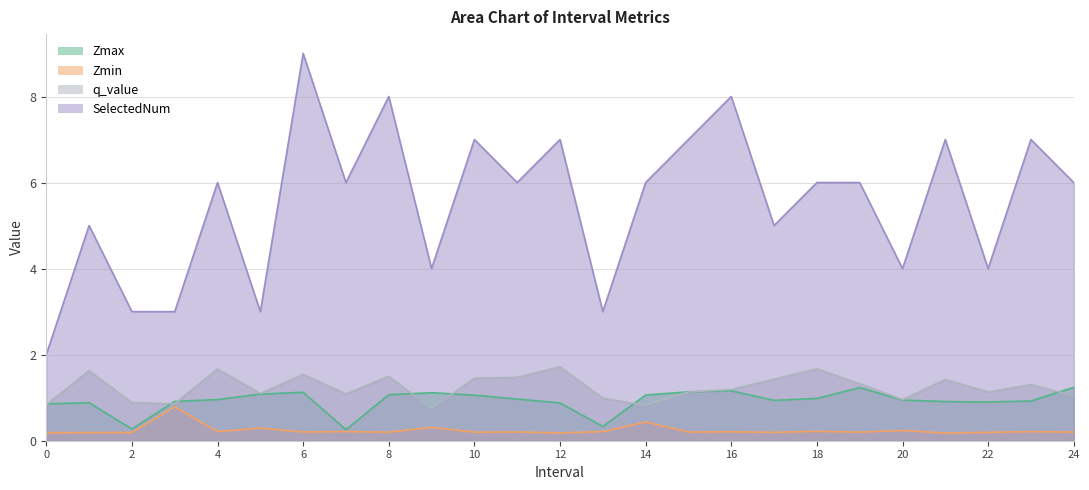

What is the value of the SelectedNum point at the 4th from the left?

3.0